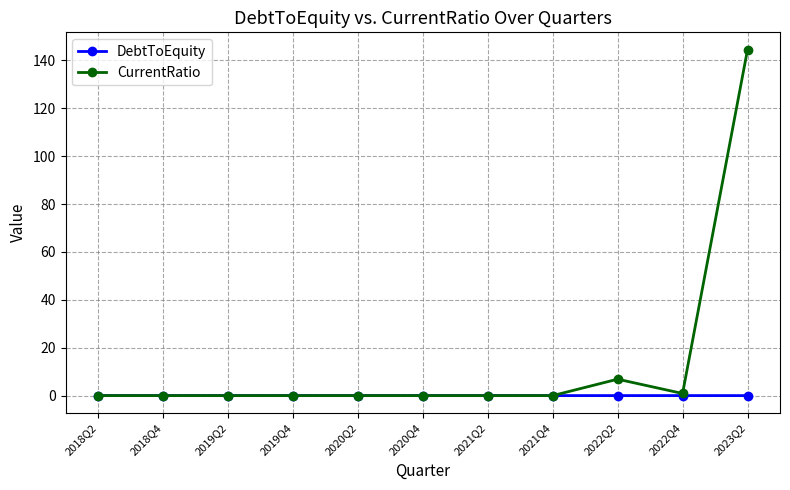

Rank the series by their maximum value, from highest to lowest.

CurrentRatio, DebtToEquity